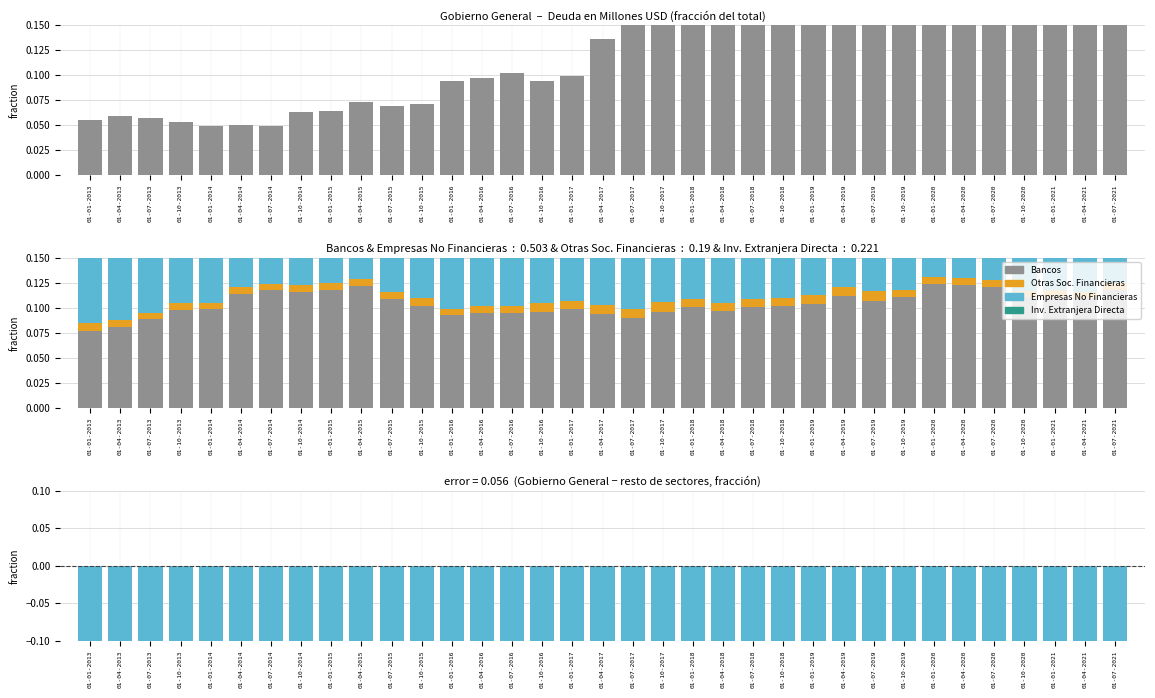

What position from the right is 01-10-2015?

24